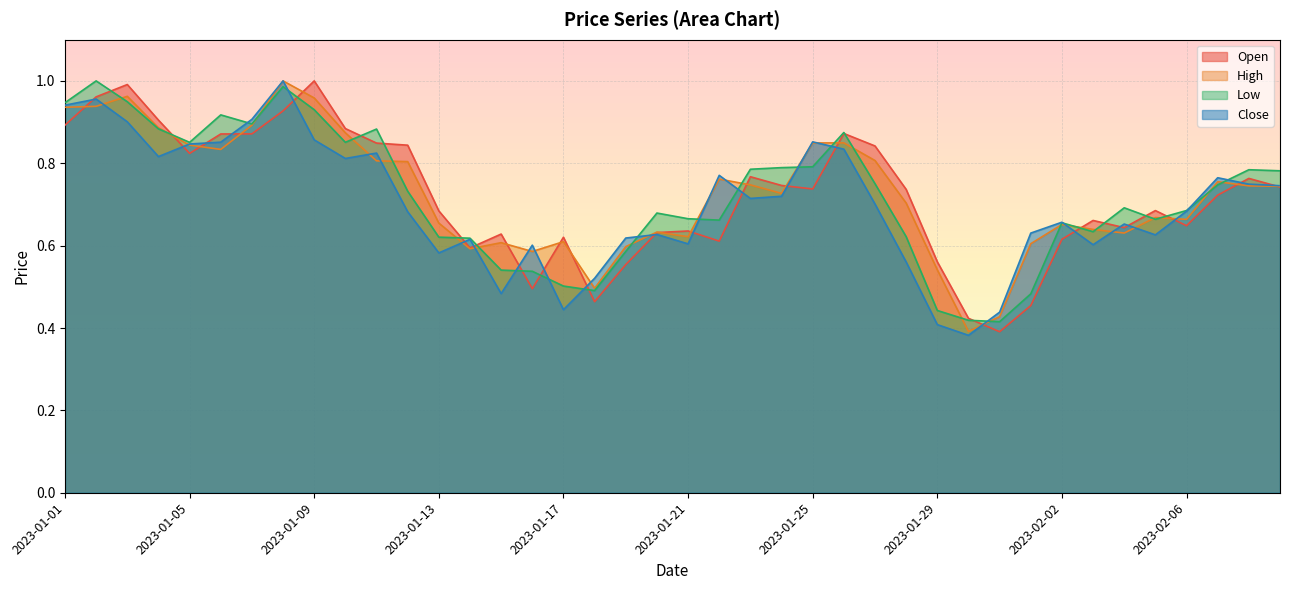

What is the smallest value displayed?

0.4